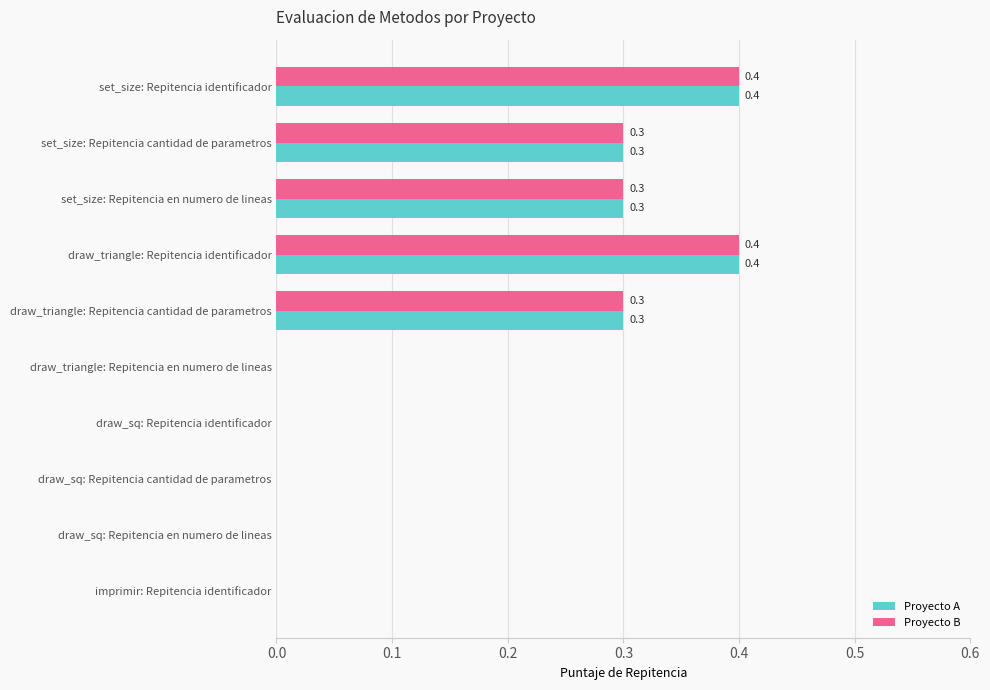

How many Proyecto A values are between 0 and 1?

10